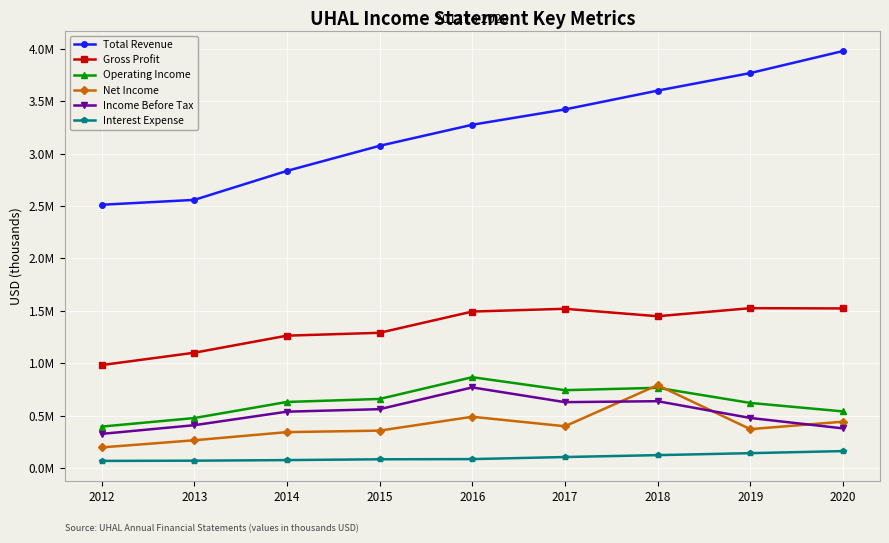

Does the chart have visible grid lines?

Yes